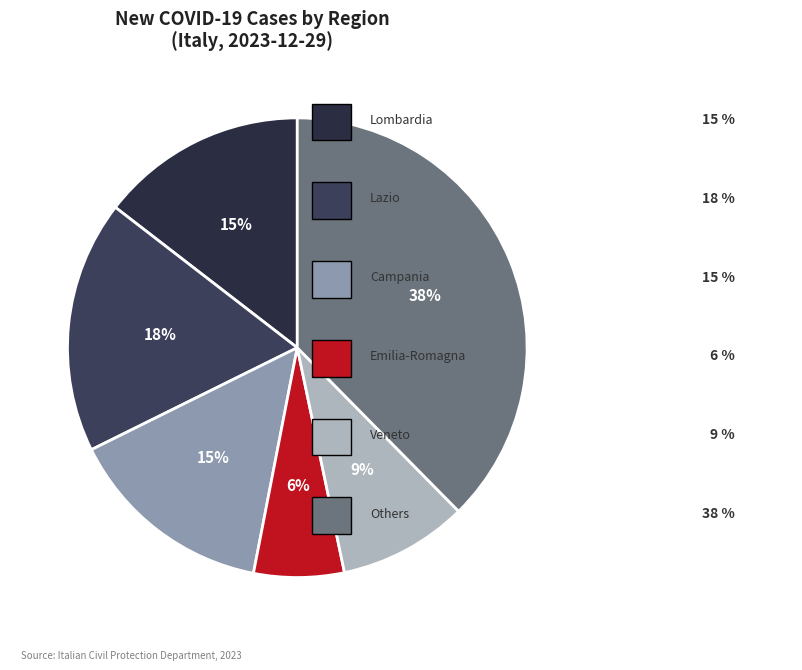

Count the number of slices in the pie.

6